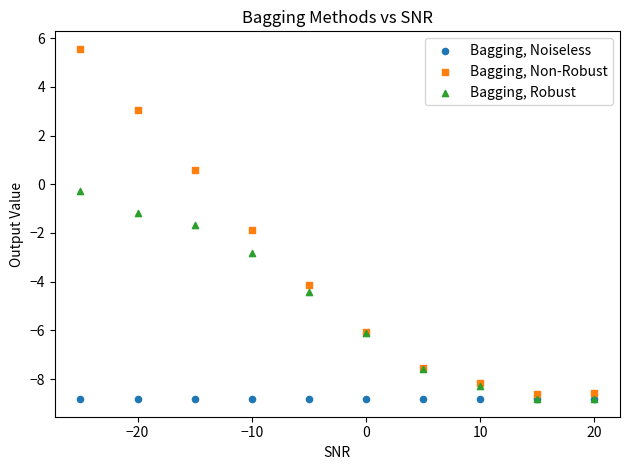

Across all series, what Y value is closest to -1?

-1.2